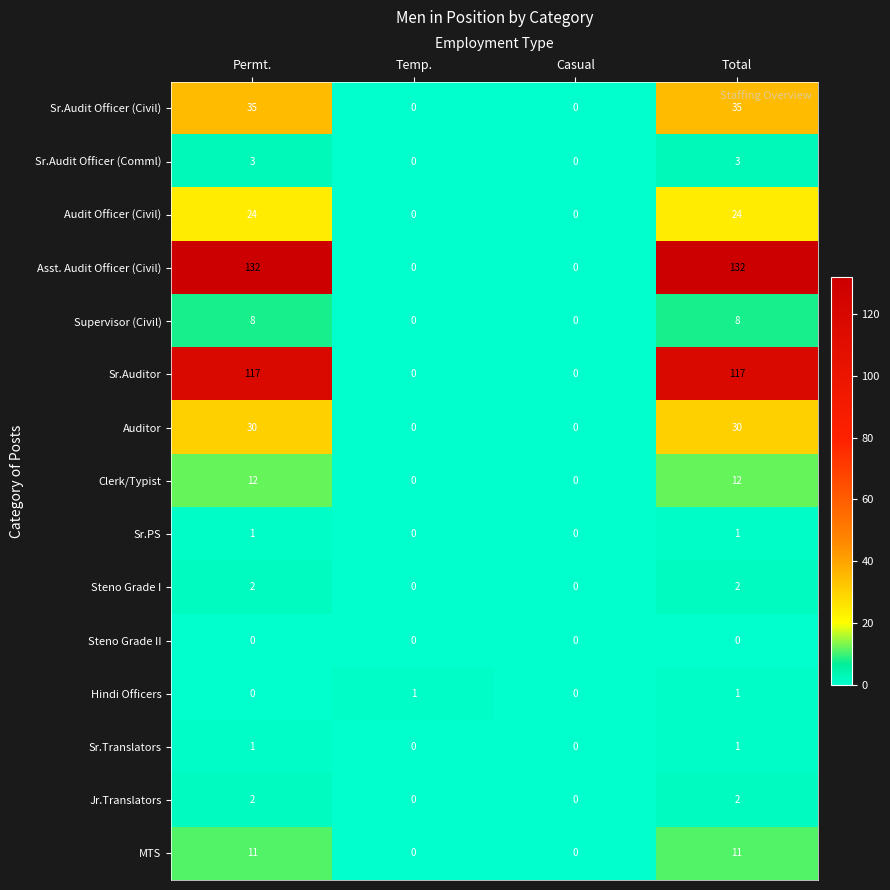

What is the difference between the highest and lowest values at Temp.?

1